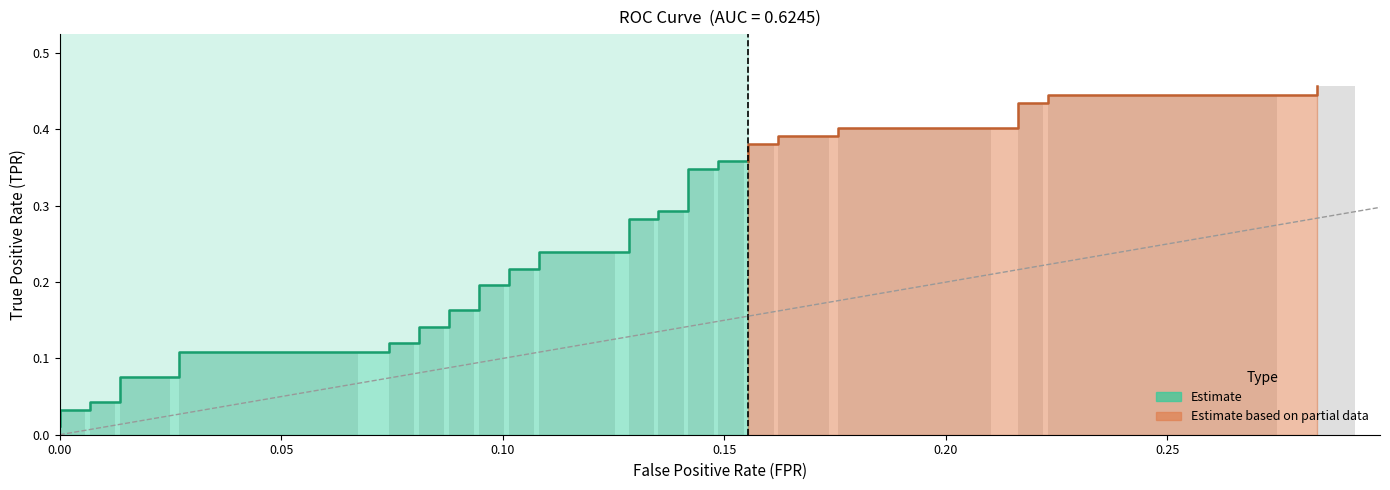

The value at 36 is 0.7. True or false?

False